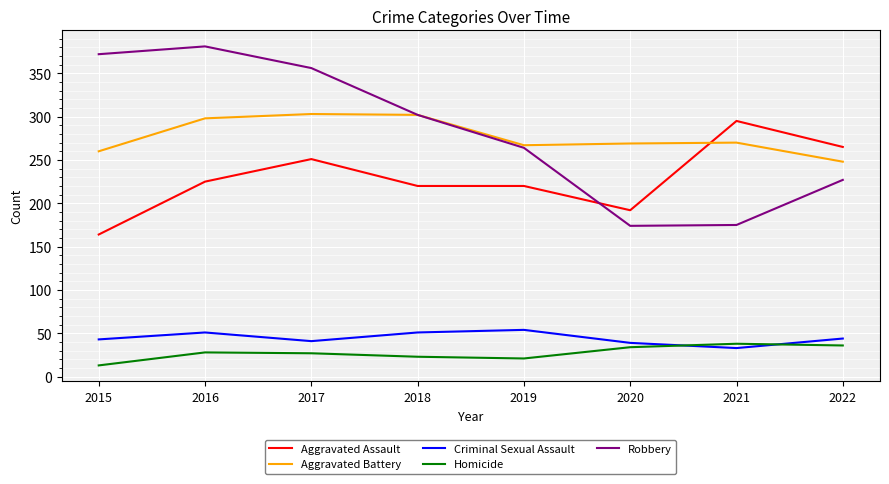

True or false: Homicide and Aggravated Assault cross at least once.

False